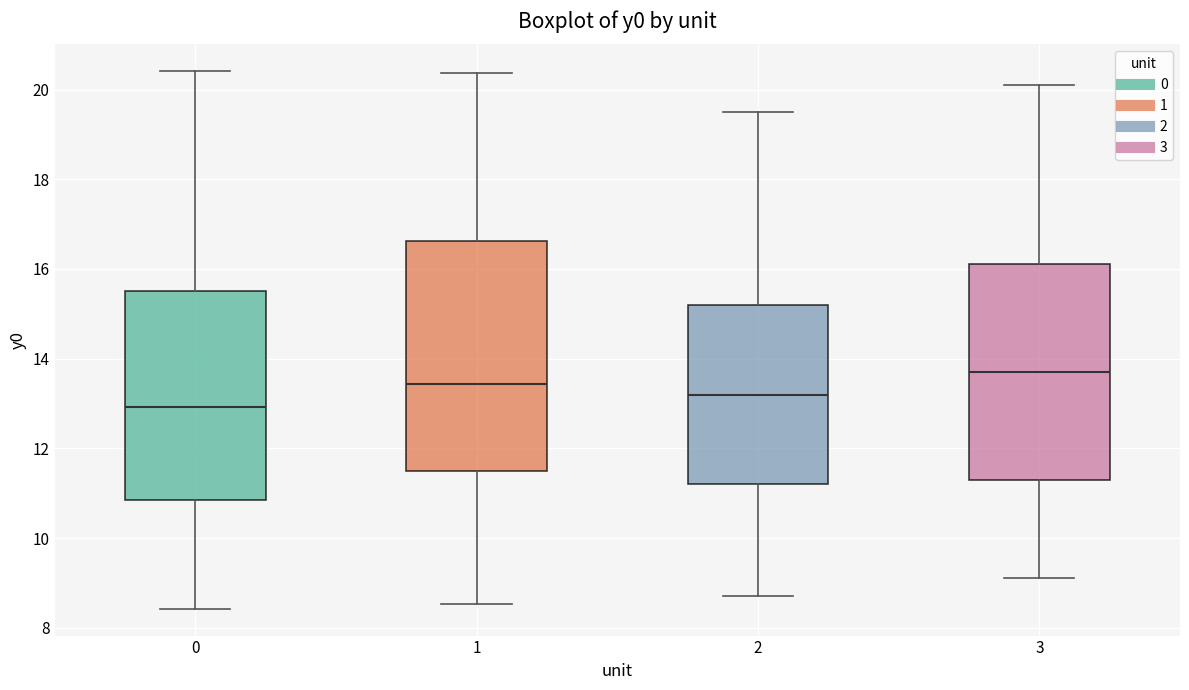

Where is the lower edge of the box at x = 3 on the y-axis? The values are not printed on the chart, so give them approximately, as read against the axis.

11.4